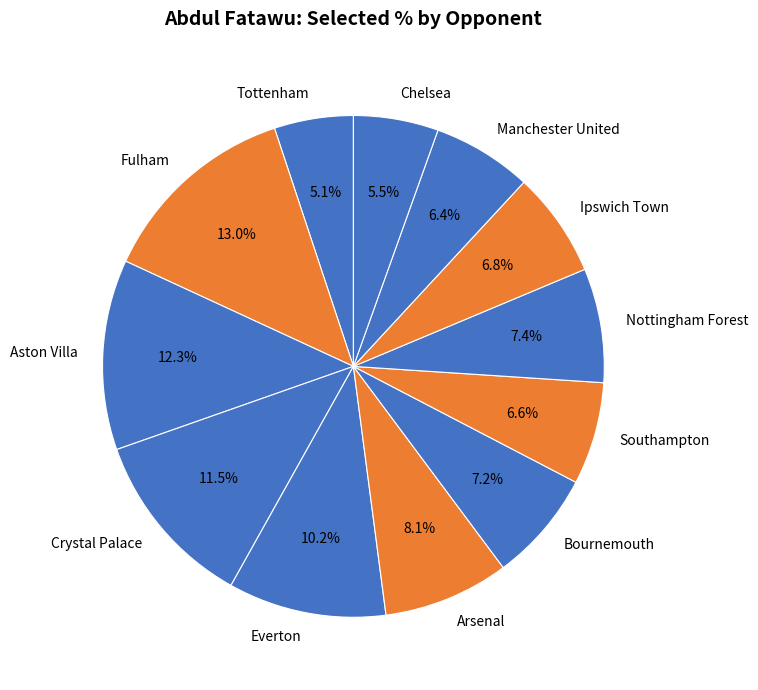

What percentage is NOT represented by Chelsea?

94.5%